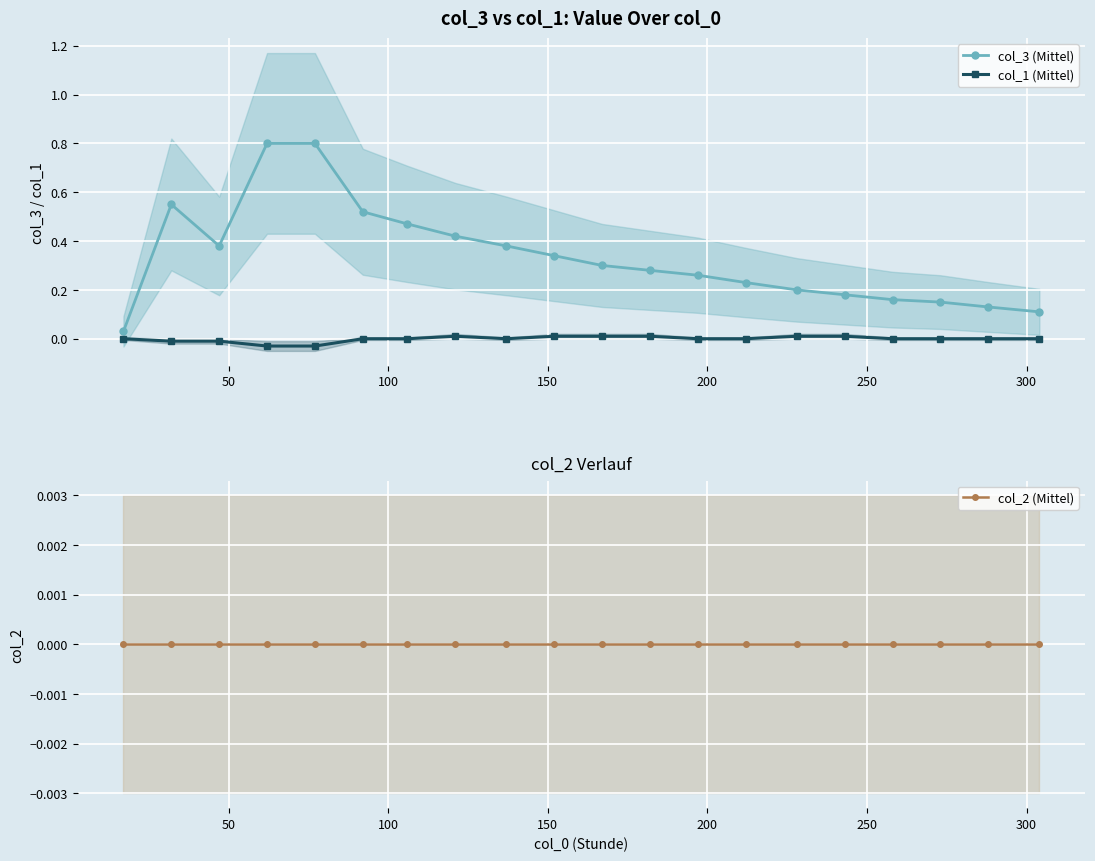

True or false: col_2 (Mittel) and col_1 (Mittel) cross at least once.

False